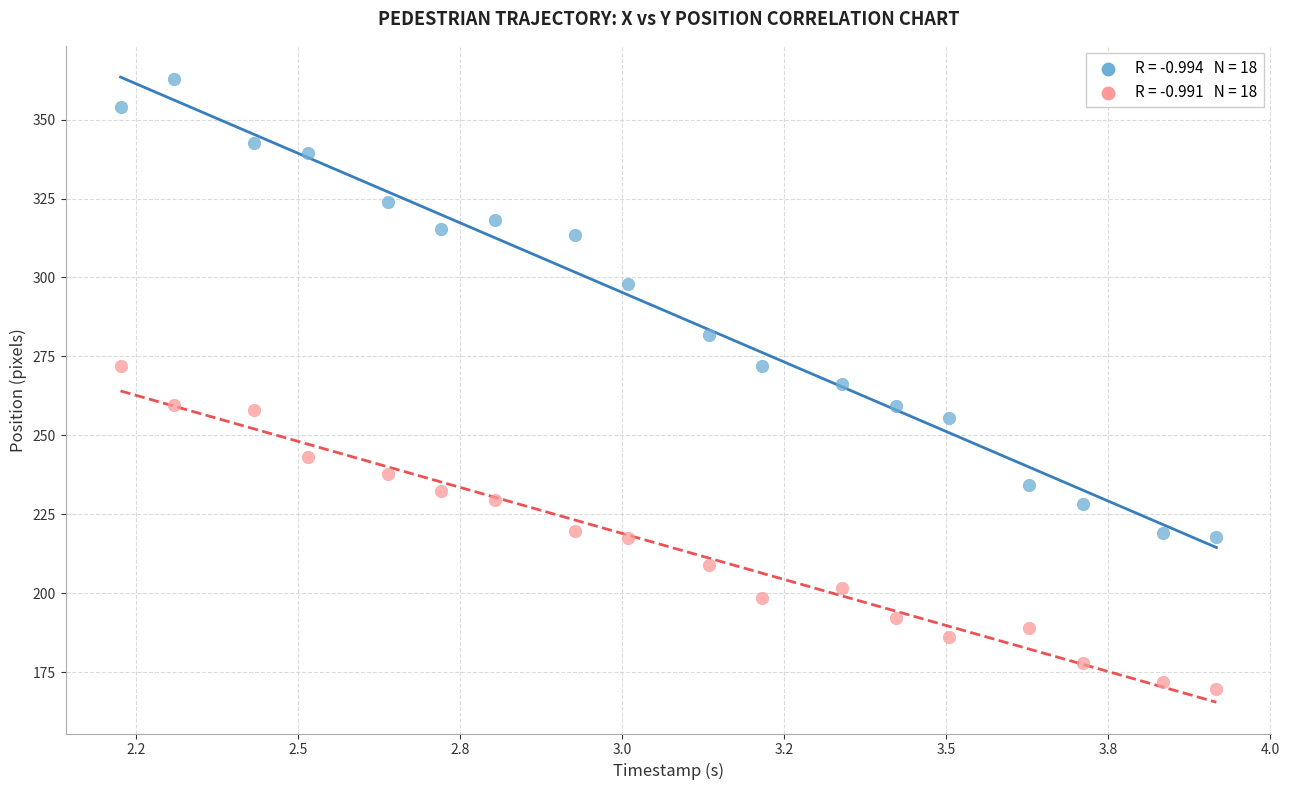

Across all data points, what is the range of Y values (max minus min)?

193.2